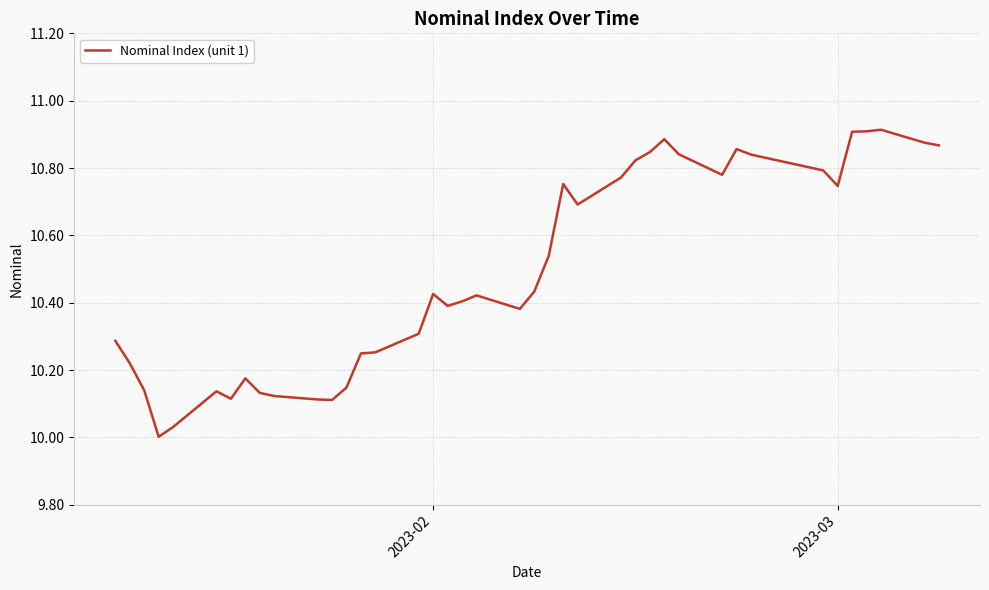

What is the difference between the maximum and minimum values?

0.9